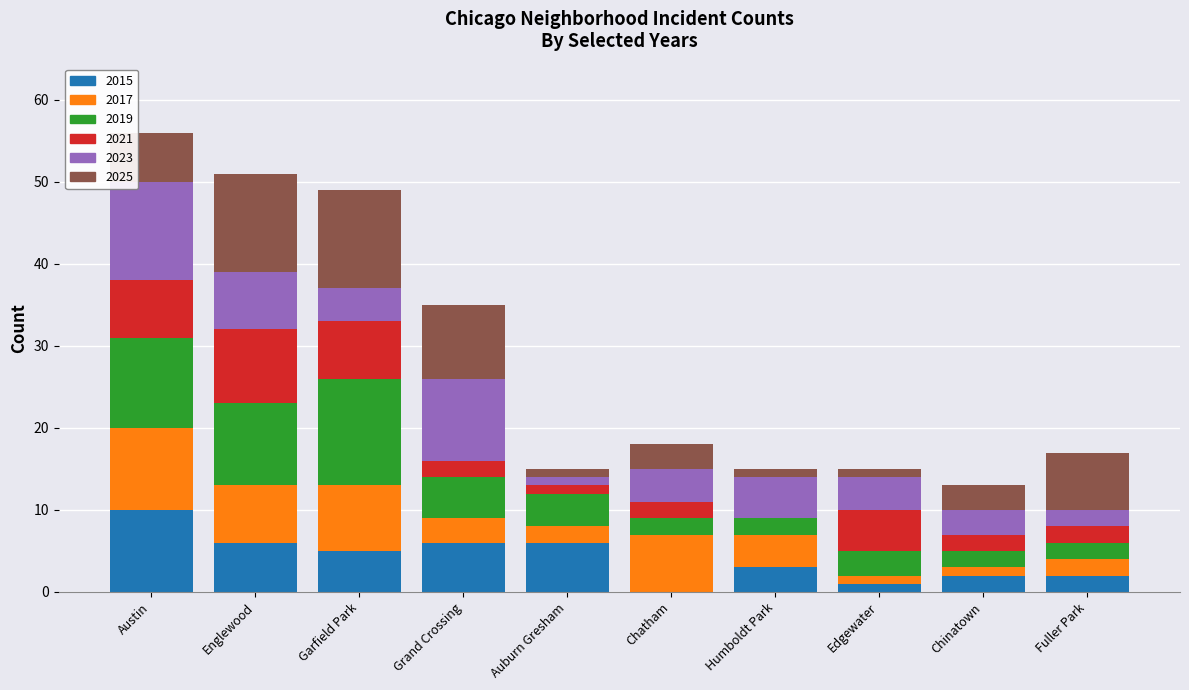

What is the sum of all 2015 values?

41